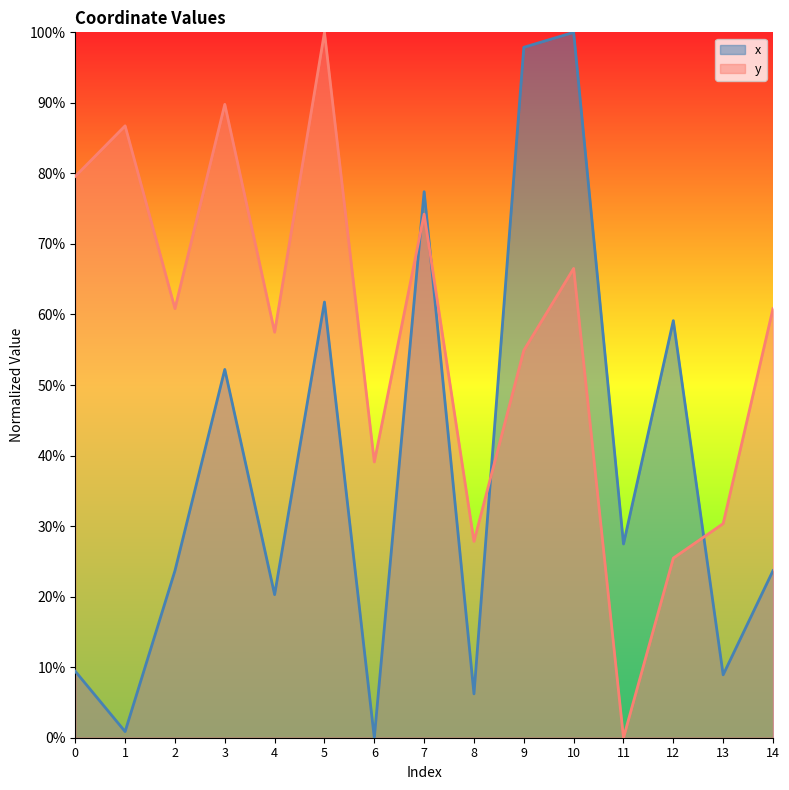

At which category does x reach its first local valley?

1